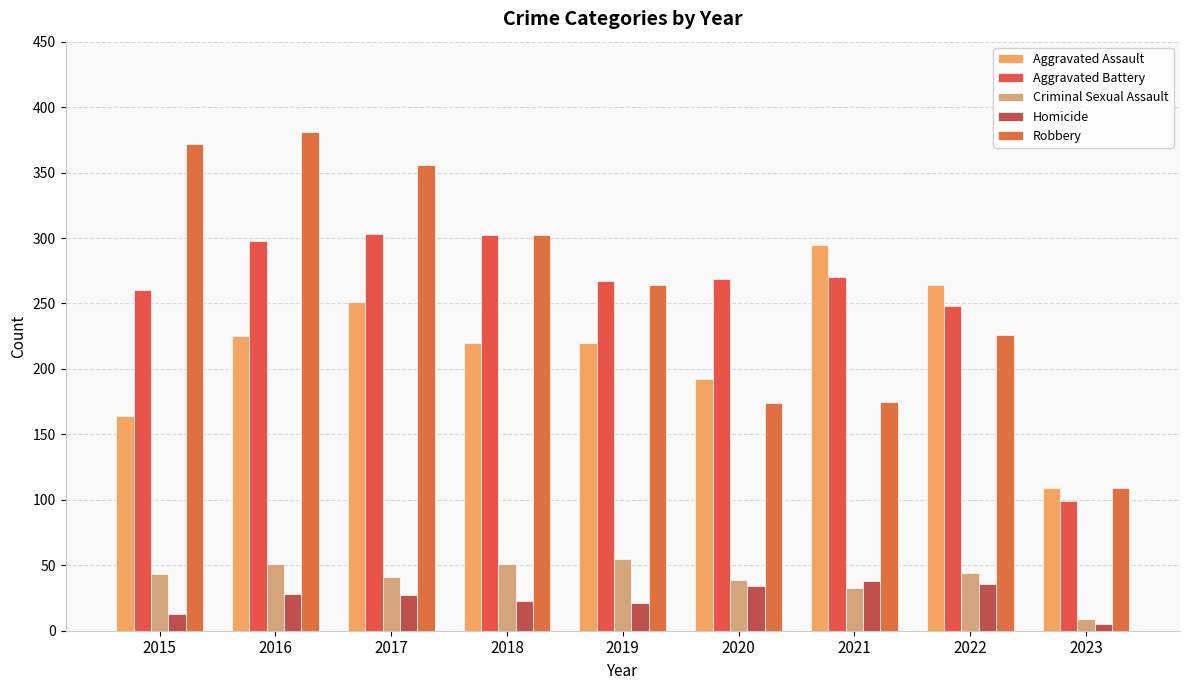

What is the value of the Robbery bar at the 7th from the left?

175